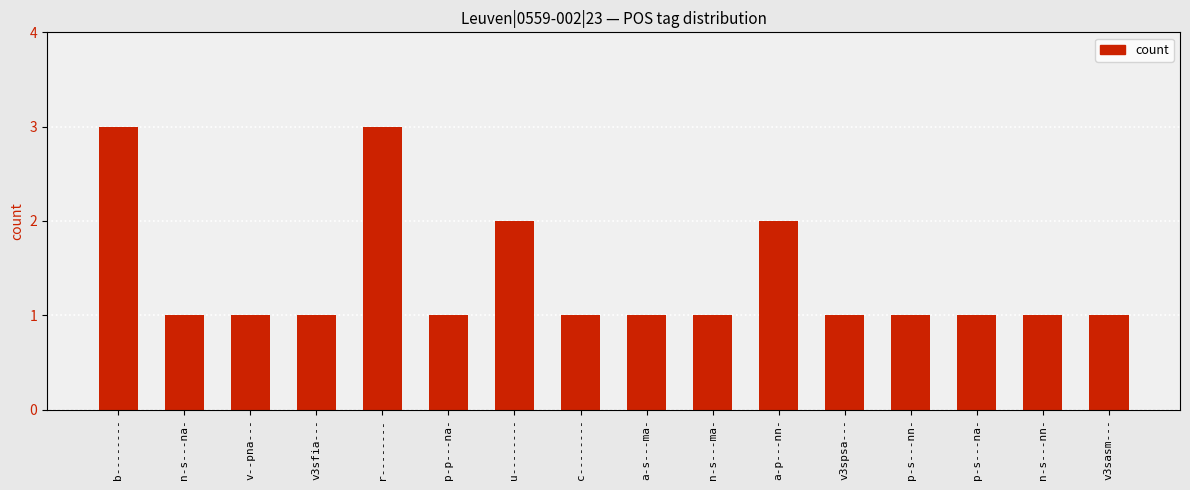

What is the ratio of the value at c-------- to the value at p-p---na-?

1.0